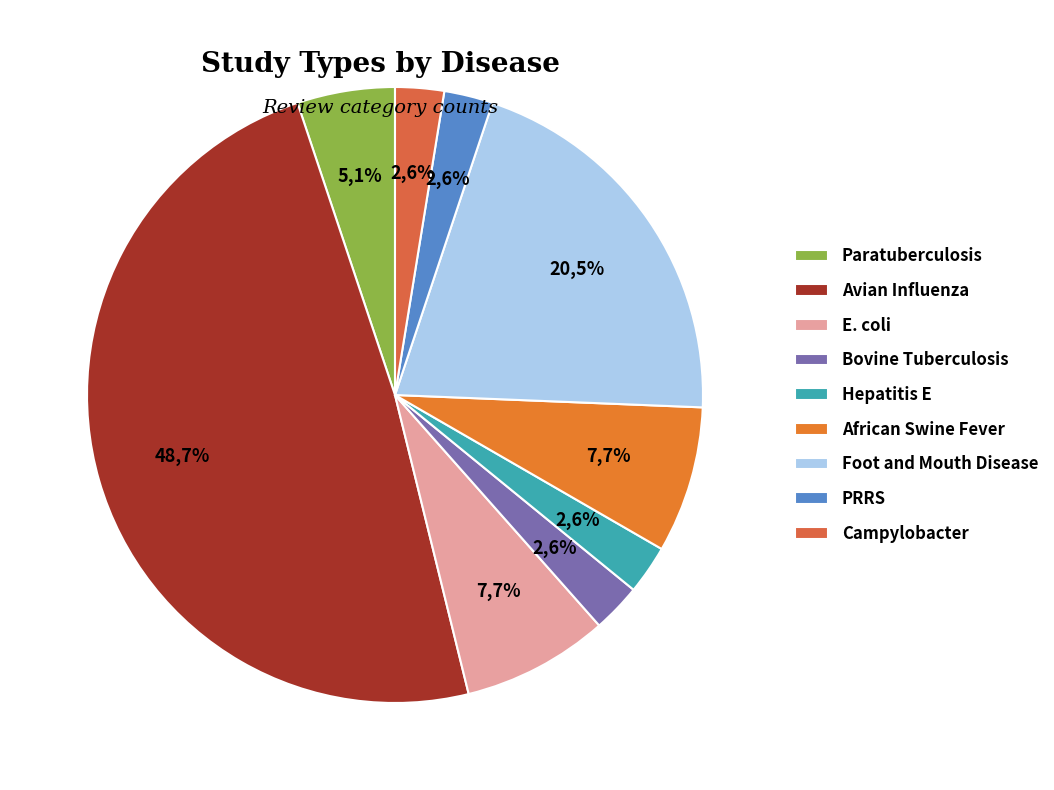

What is the largest slice in the pie chart?

Avian Influenza